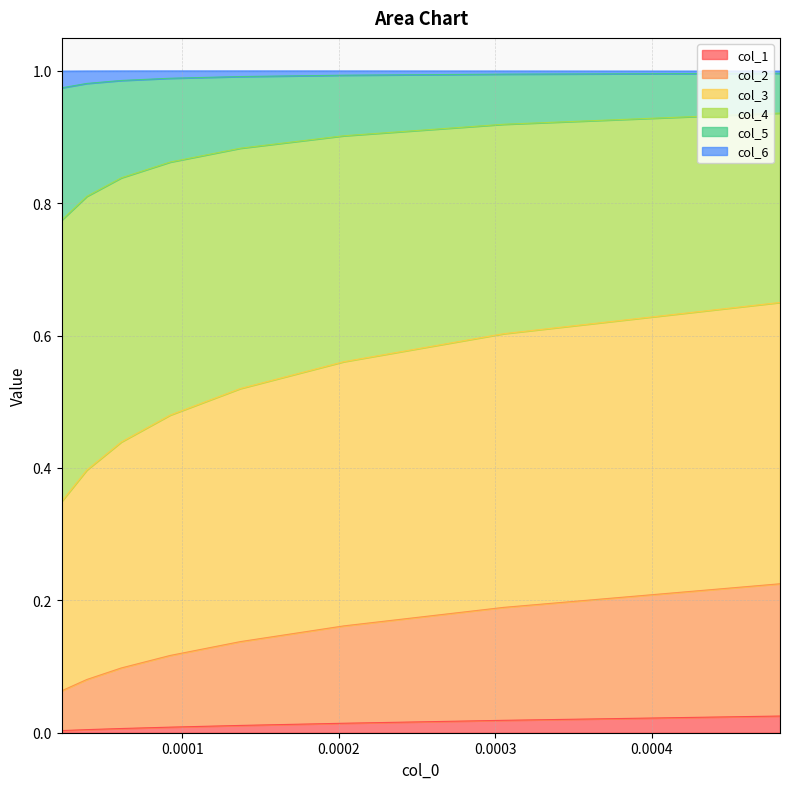

True or false: col_2 and col_4 intersect in this chart.

False